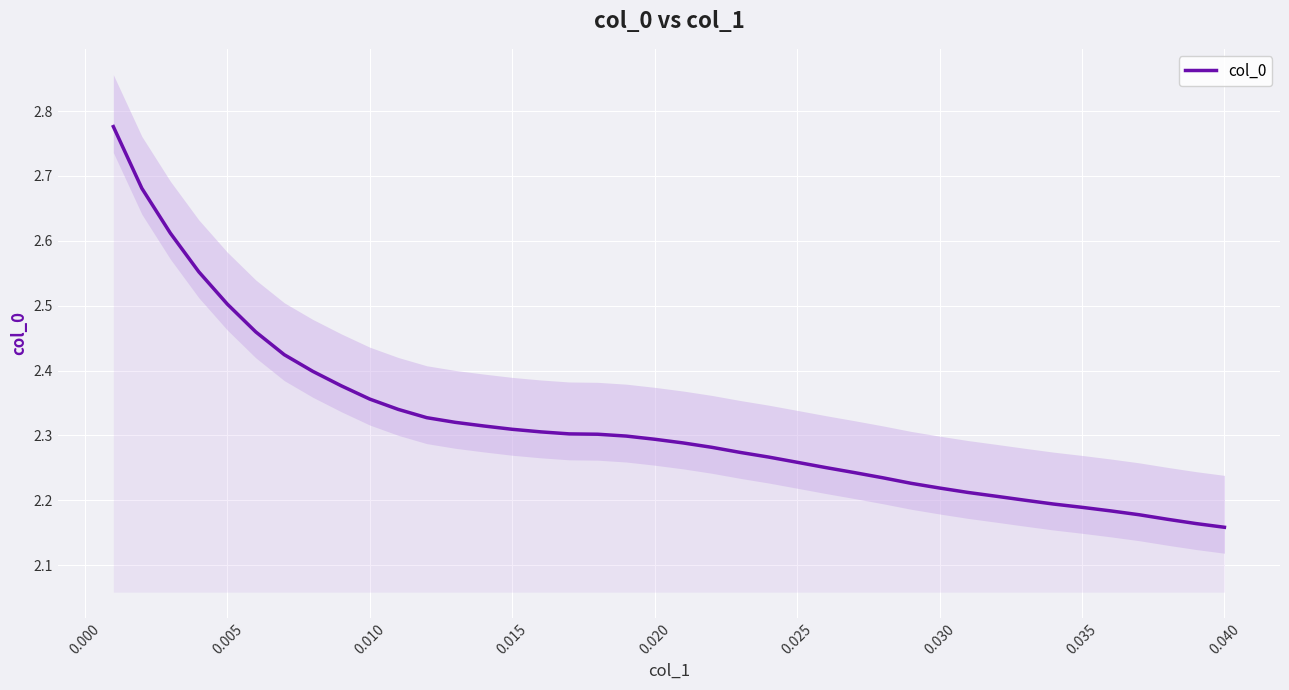

What is the value of the 32nd point from the left?

2.2